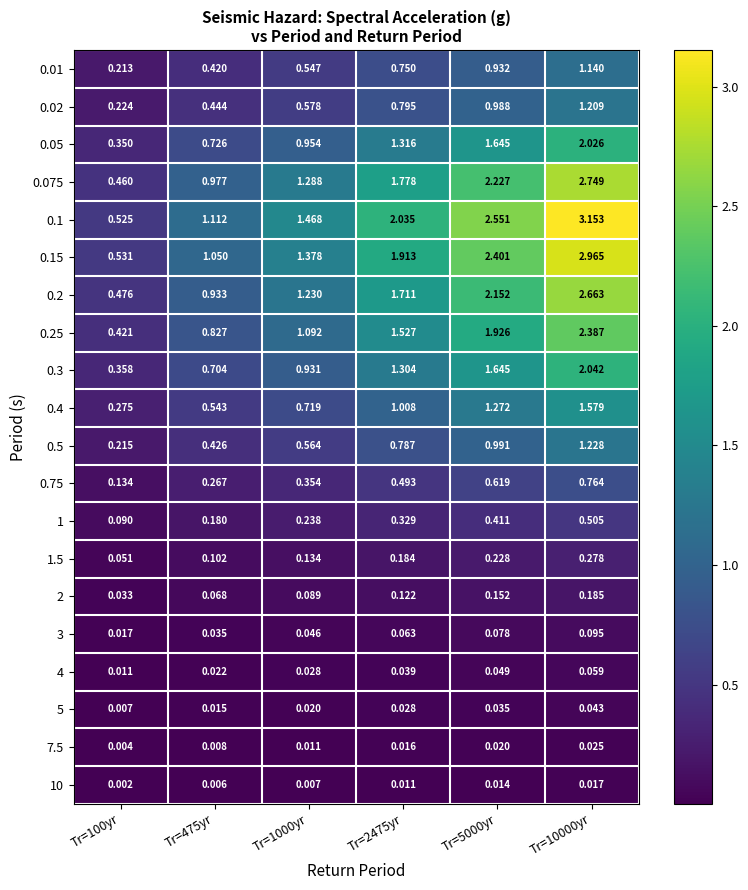

Is the value of 1.5 at Tr=5000yr greater than the value of 0.05 at Tr=10000yr?

No